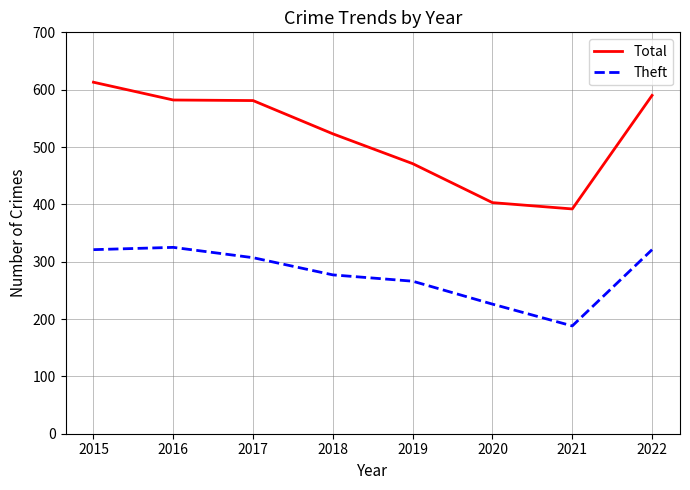

What is the average value of the Theft series?

279